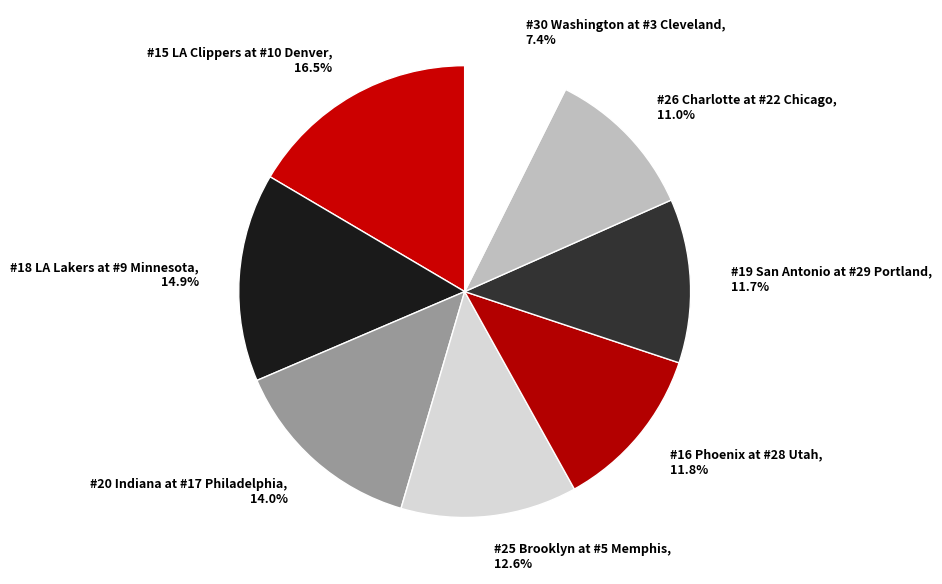

Which slice is the smallest?

#30 Washington at #3 Cleveland